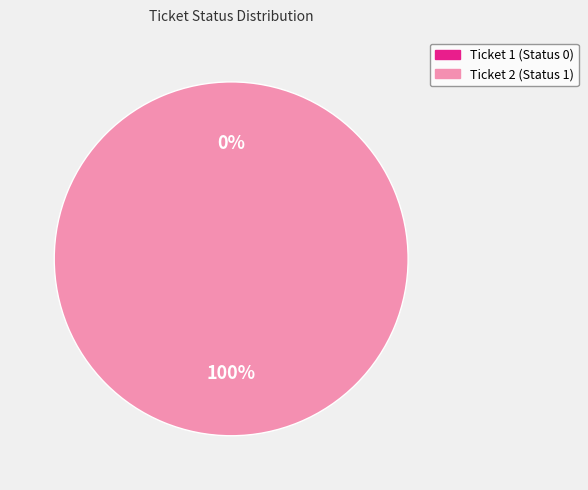

Do e87cd3a0331411ec959fd79bb4702f0b and e87cd3a0331411ec959fd79bb4702f0c together represent more than half of the pie?

Yes